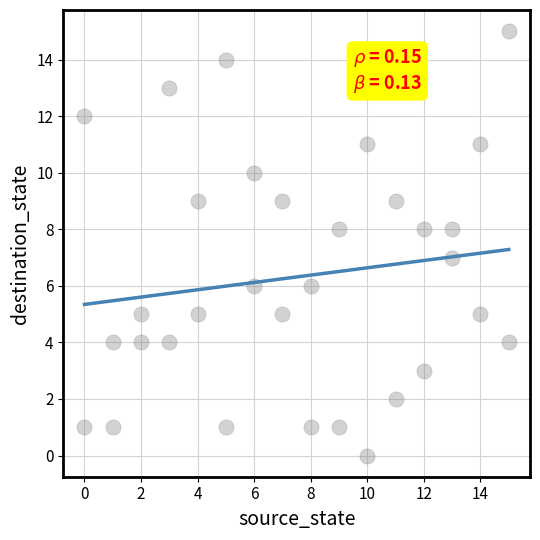

What is the range of Y values (max minus min)?

15